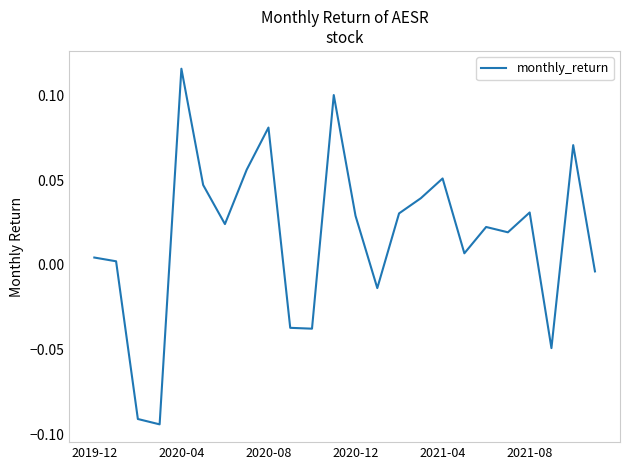

How many values are below zero?

7